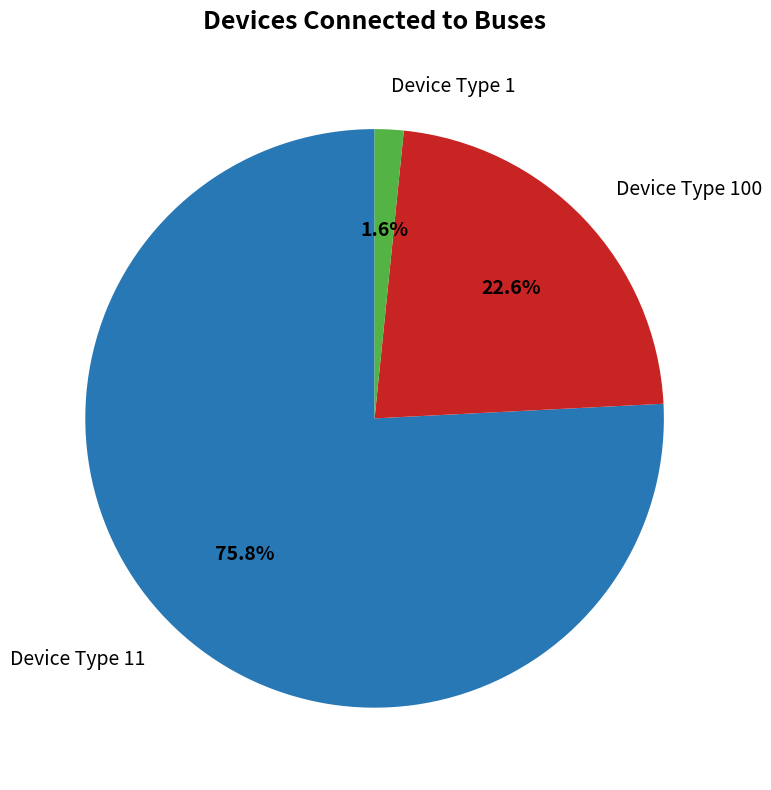

To the nearest percent, what is the difference between the Device Type 11 and Device Type 100 slice percentages?

53%